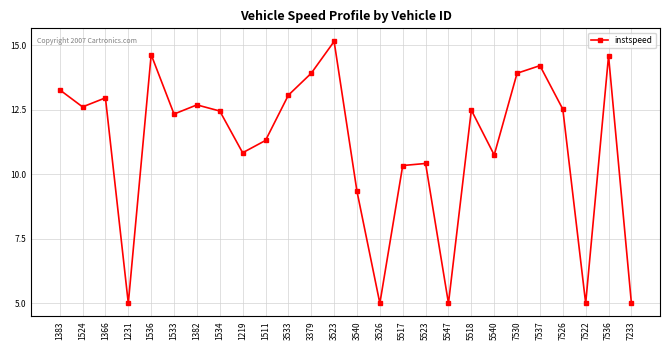

How many lines are shown in the chart?

1